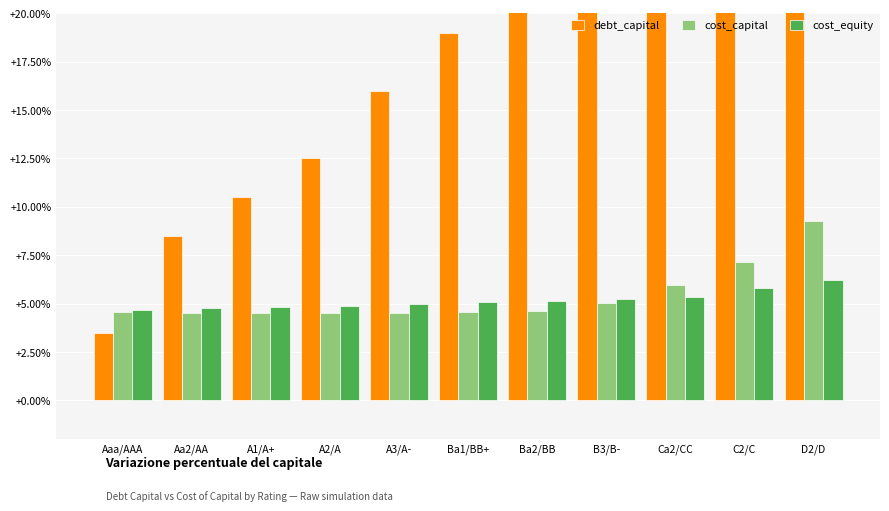

Which series has the widest spread of values?

debt_capital